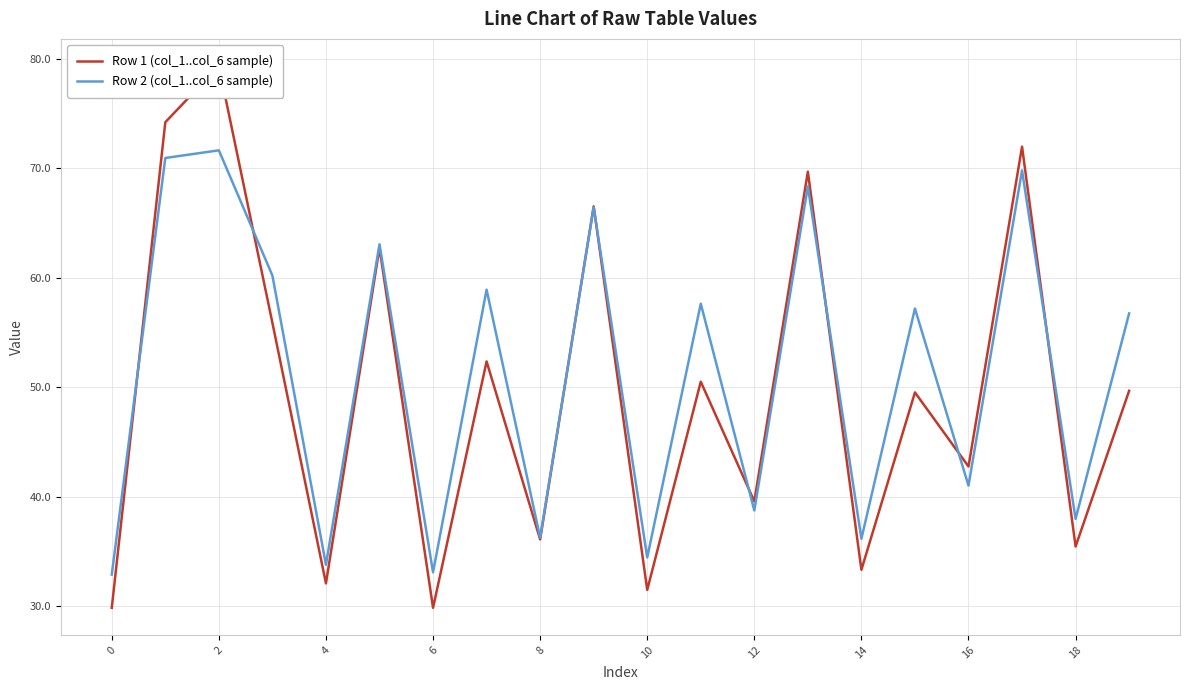

True or false: Row 2 (col_1..col_6 sample) has a value of 21.8 at 4.

False